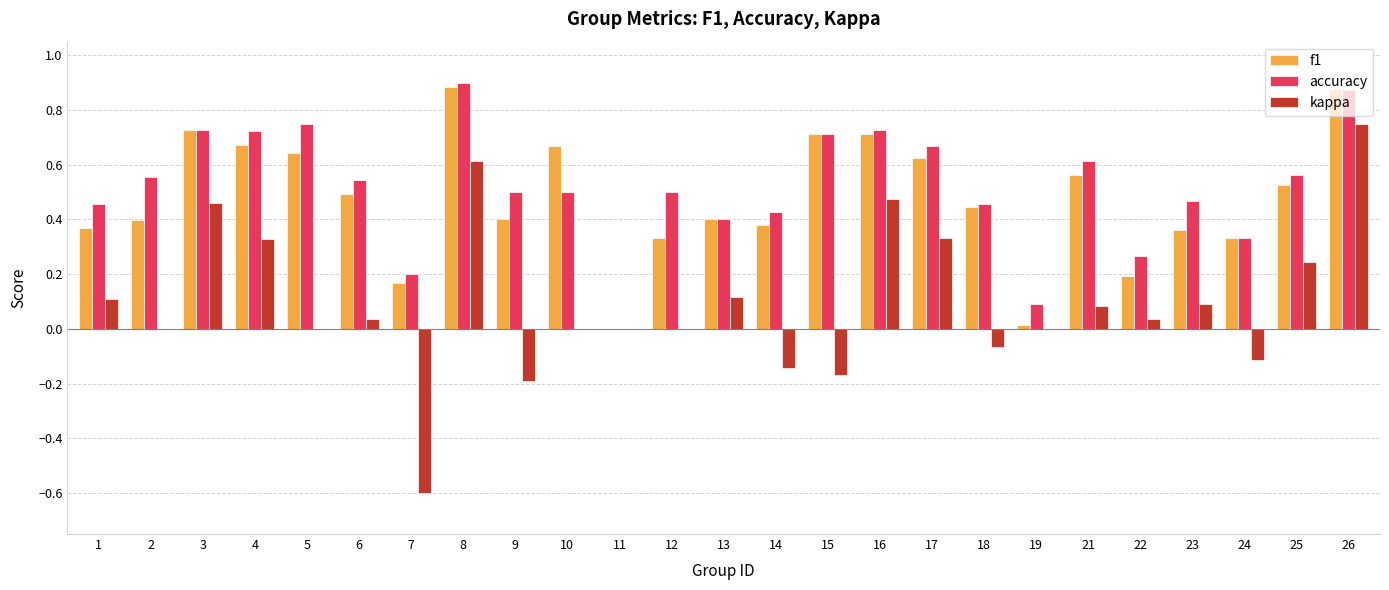

Count the number of categories in the chart.

25